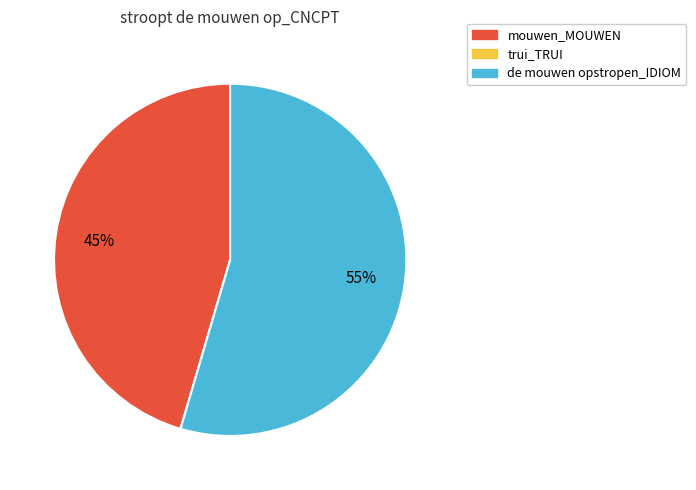

The mouwen_MOUWEN slice represents 45% of the pie. True or false?

True